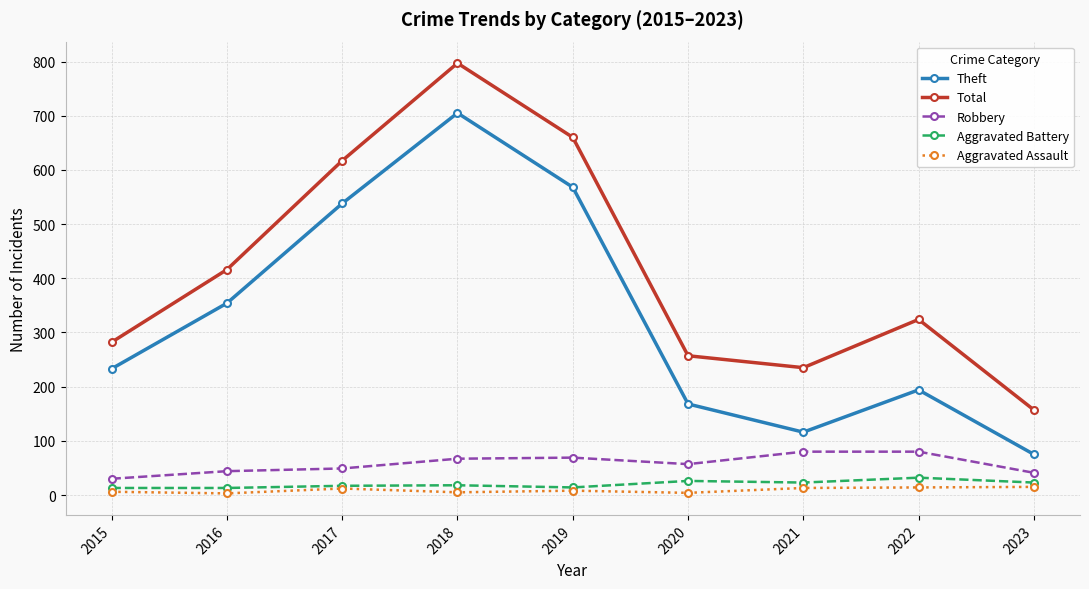

Is it true that Theft equals 38 at 2023?

False